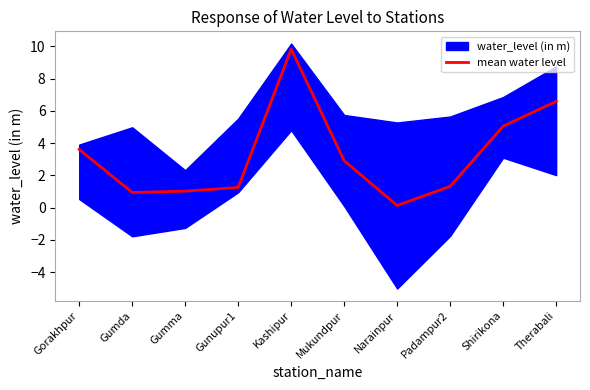

What is the difference between the values at Gorakhpur and Gumma?

2.6